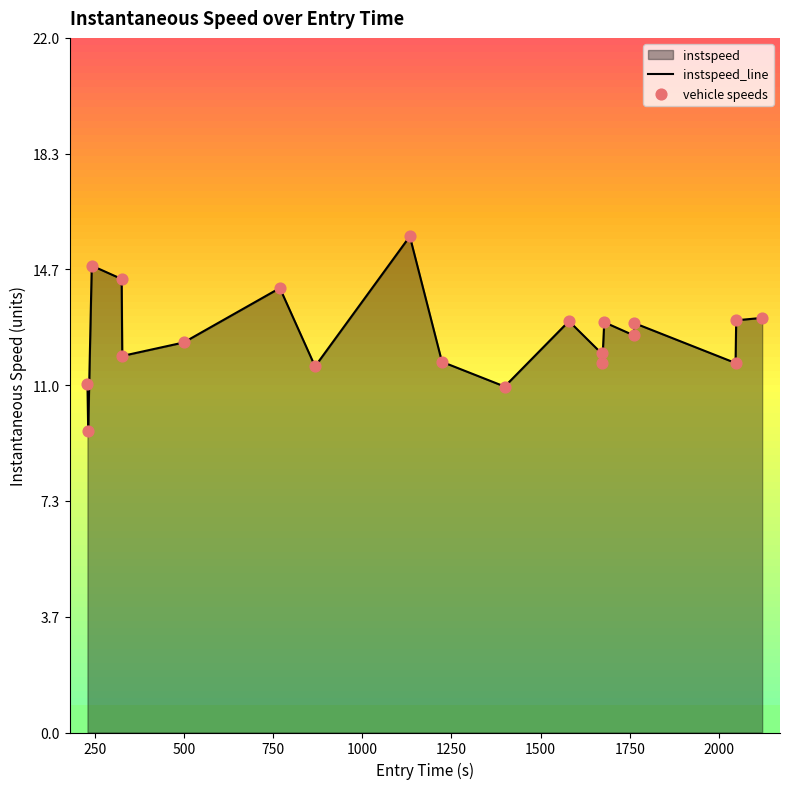

Which series has the widest spread of Y values?

instspeed_line